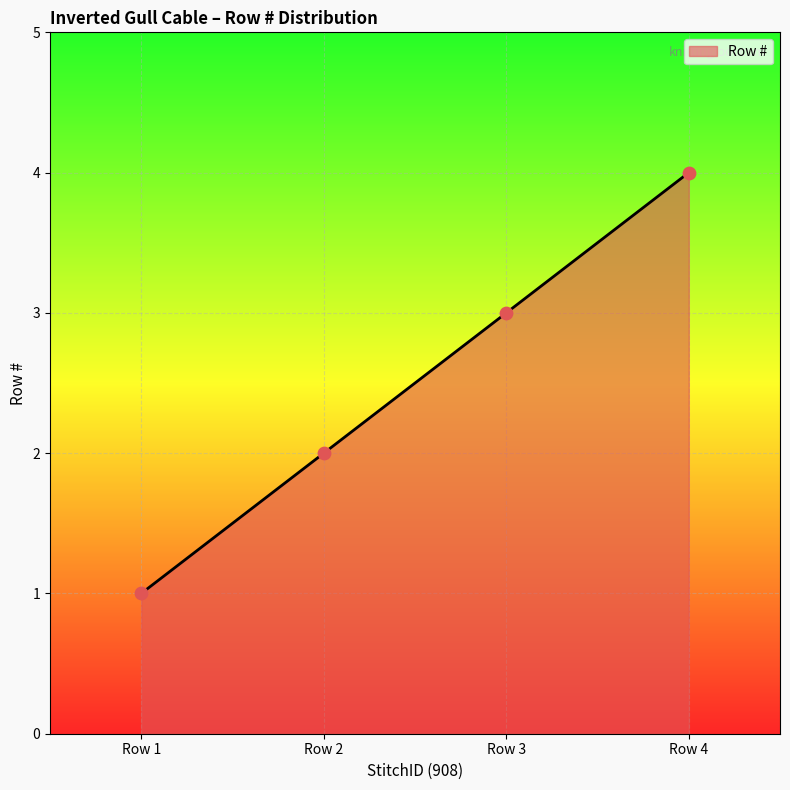

Between Row 2 and Row 4, which is larger?

Row 4